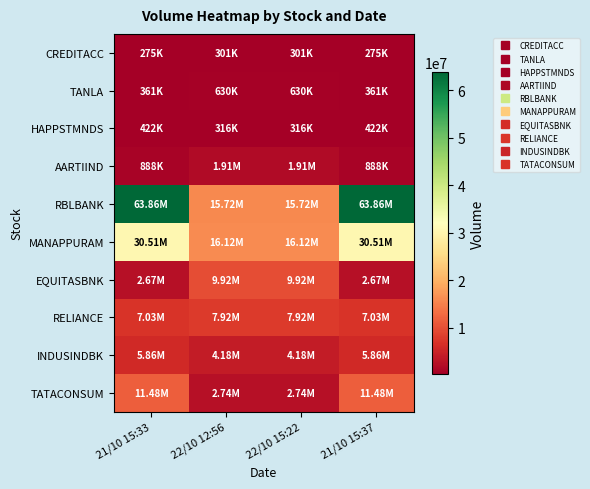

Reading left to right, extract all data points from this chart.

CREDITACC: 21/10 15:33=275475	22/10 12:56=301269	22/10 15:22=301269	21/10 15:37=275475
TANLA: 21/10 15:33=360563	22/10 12:56=629755	22/10 15:22=629714	21/10 15:37=360563
HAPPSTMNDS: 21/10 15:33=422301	22/10 12:56=315648	22/10 15:22=315641	21/10 15:37=422301
AARTIIND: 21/10 15:33=887540	22/10 12:56=1913360	22/10 15:22=1913360	21/10 15:37=887540
RBLBANK: 21/10 15:33=63859979	22/10 12:56=15716052	22/10 15:22=15716052	21/10 15:37=63859979
MANAPPURAM: 21/10 15:33=30509998	22/10 12:56=16119789	22/10 15:22=16118805	21/10 15:37=30509998
EQUITASBNK: 21/10 15:33=2667961	22/10 12:56=9919466	22/10 15:22=9919466	21/10 15:37=2667961
RELIANCE: 21/10 15:33=7033704	22/10 12:56=7915980	22/10 15:22=7915980	21/10 15:37=7033704
INDUSINDBK: 21/10 15:33=5862686	22/10 12:56=4183196	22/10 15:22=4183196	21/10 15:37=5862686
TATACONSUM: 21/10 15:33=11484692	22/10 12:56=2743192	22/10 15:22=2743192	21/10 15:37=11484692